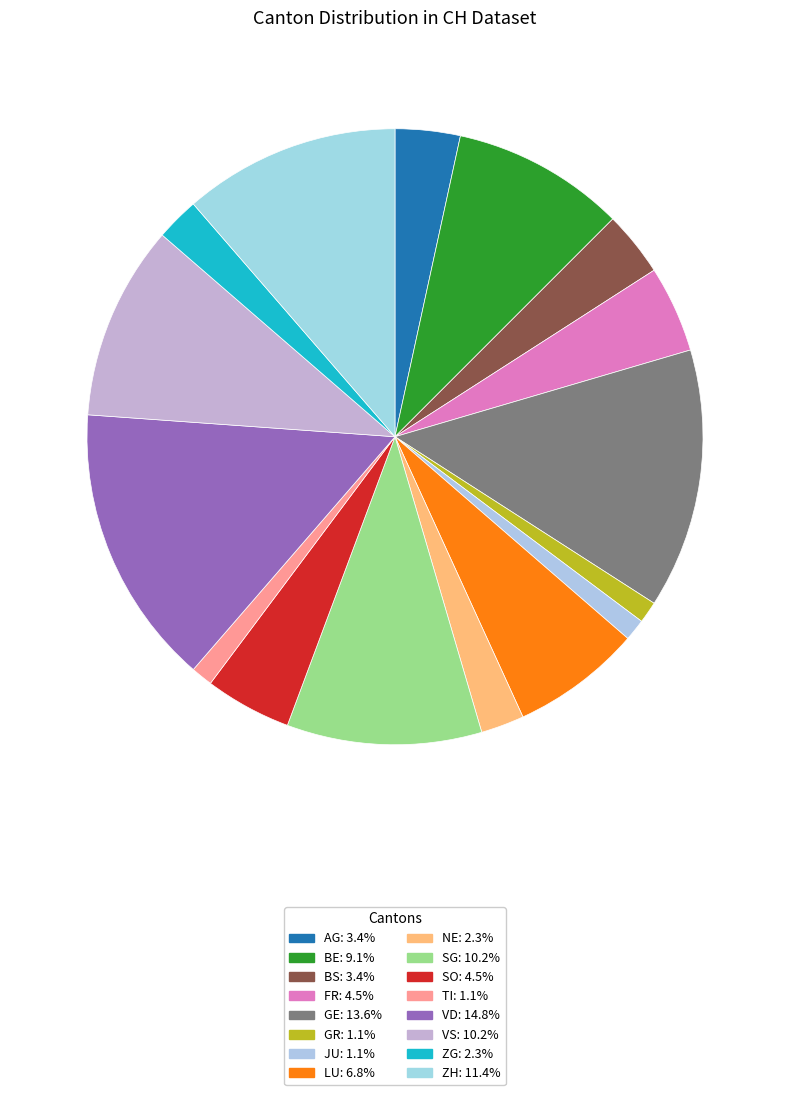

Is there any slice that represents more than half of the pie?

No